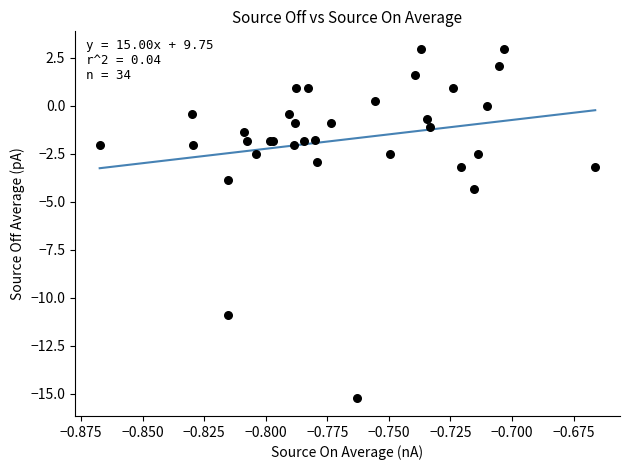

What Y value in the scatter plot is closest to -6?

-4.3